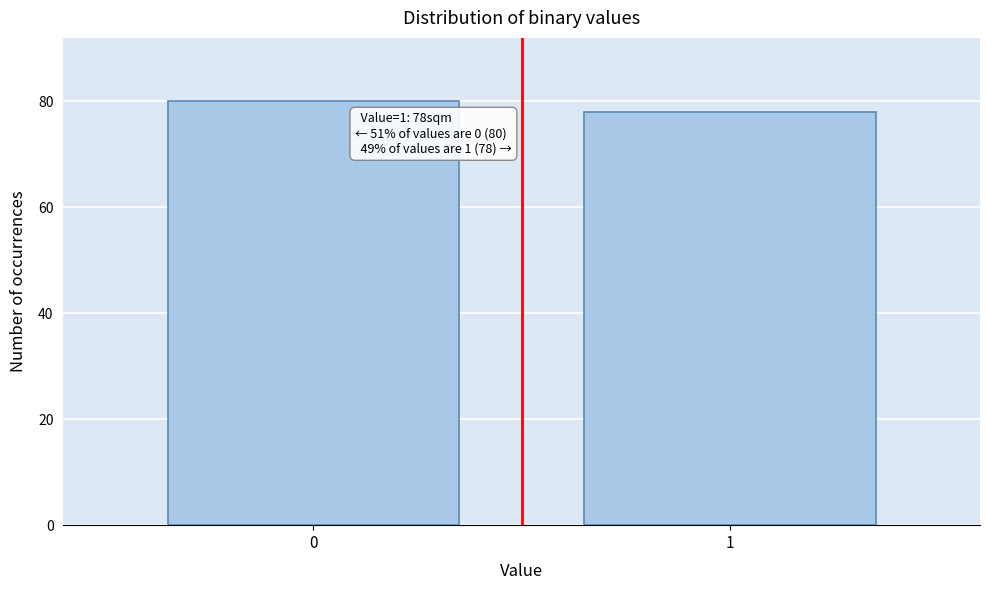

Reading right to left, extract all data points from this chart.

78	80